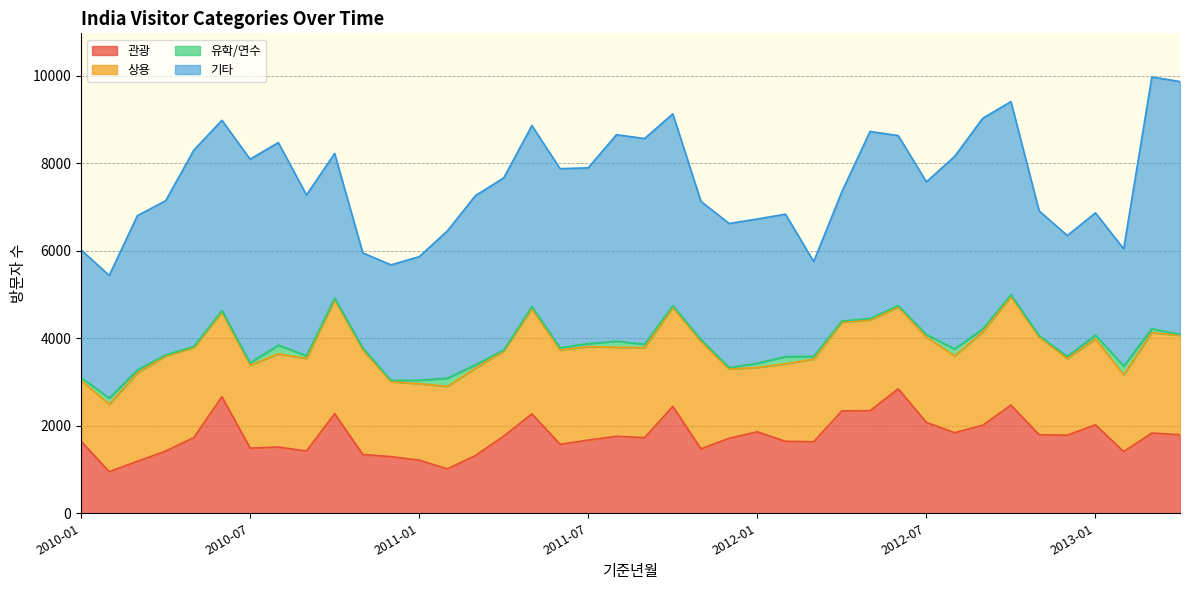

Rank the series at 2010-07 from highest to lowest value.

기타, 상용, 관광, 유학/연수